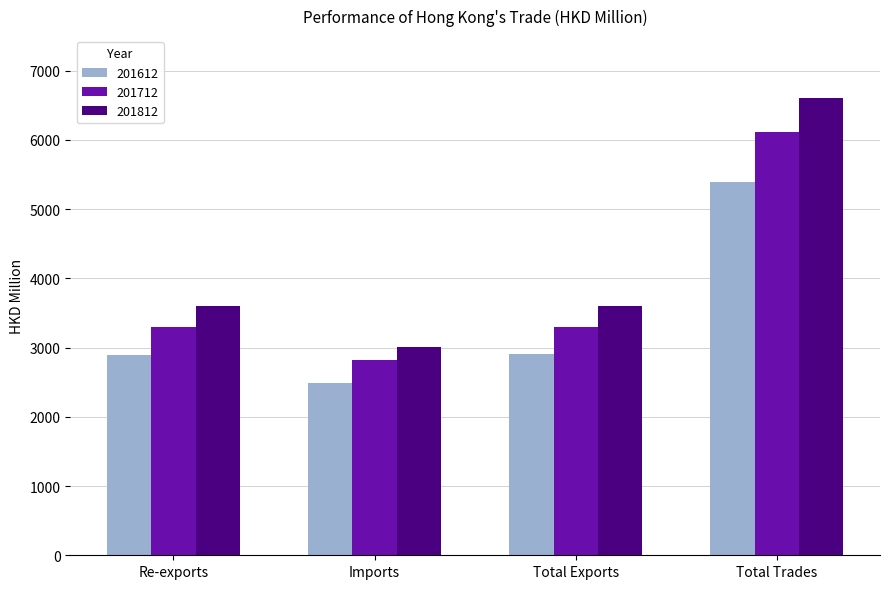

Which category has the highest value in the 201812 series?

Total Trades